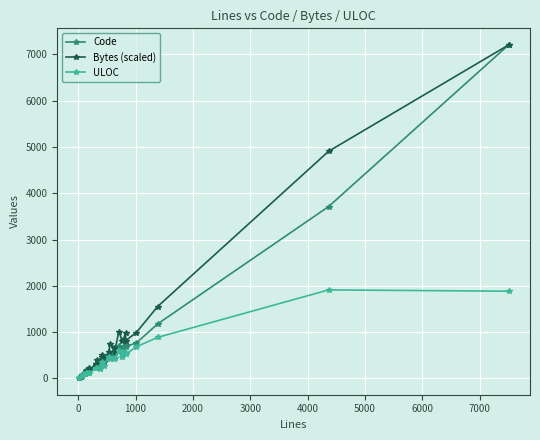

What is the maximum value shown in the chart?

7205.0